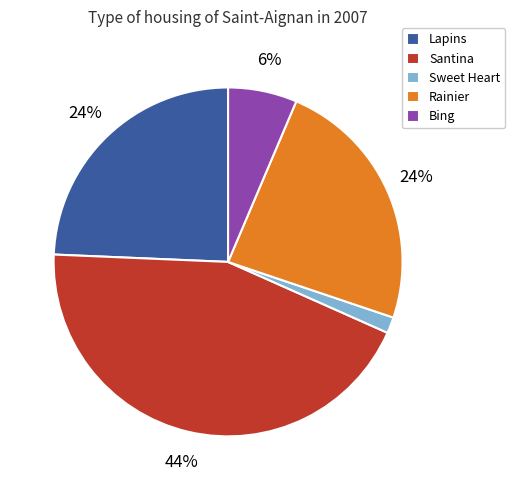

How many slices are in this pie chart?

5